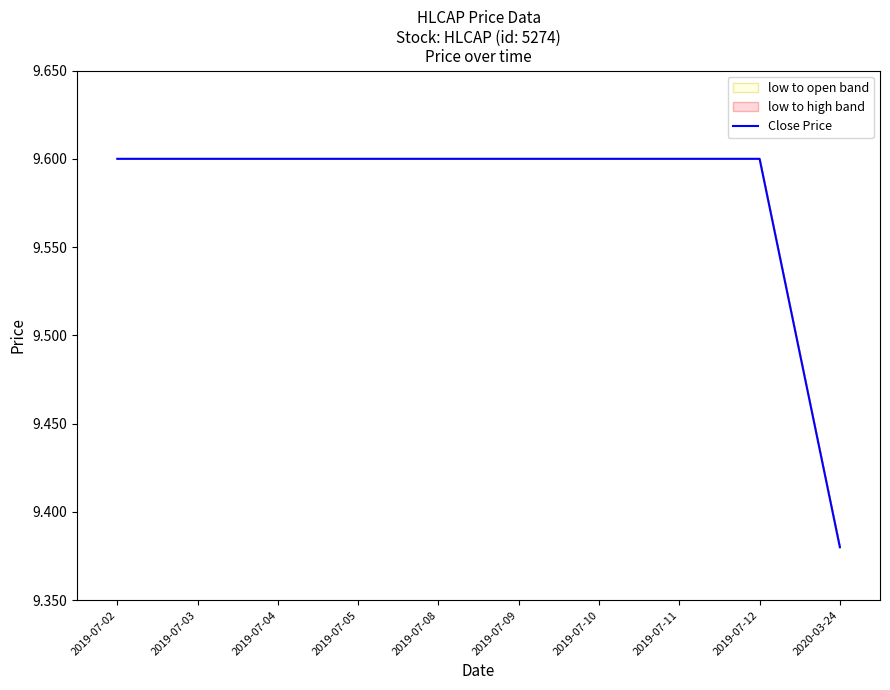

Rank the categories by value from highest to lowest.

2019-07-02, 2019-07-03, 2019-07-04, 2019-07-05, 2019-07-08, 2019-07-09, 2019-07-10, 2019-07-11, 2019-07-12, 2020-03-24